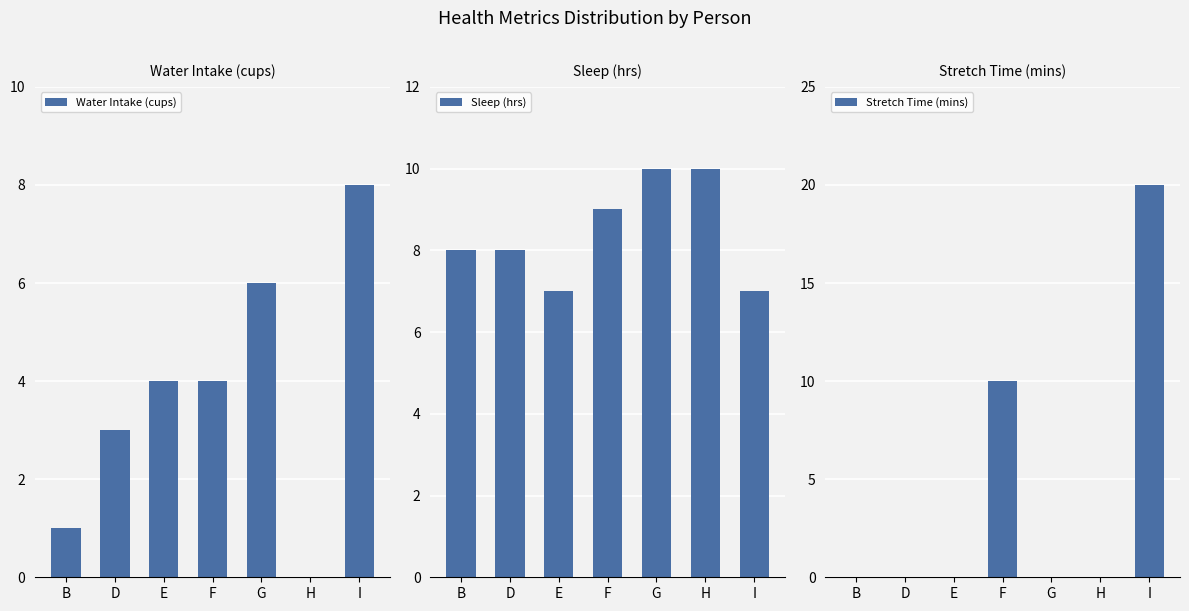

Reading left to right, list all the values displayed in this chart.

Water Intake (cups): 1	3	4	4	6	0	8
Sleep (hrs): 8	8	7	9	10	10	7
Stretch Time (mins): 0	0	0	10	0	0	20